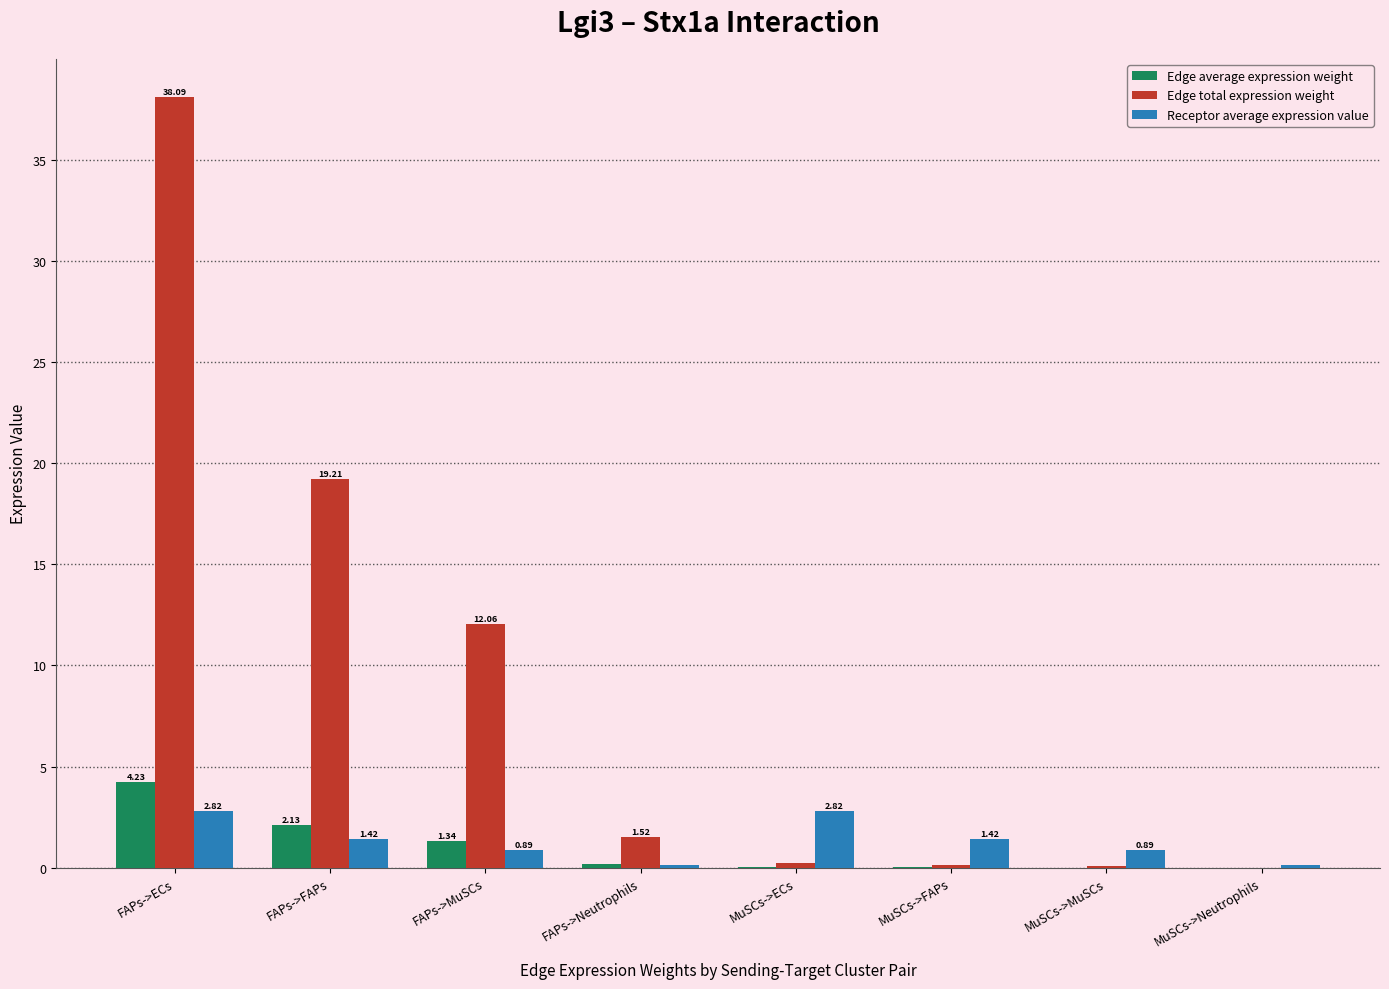

What is the sum of all Edge average expression weight values?

7.9